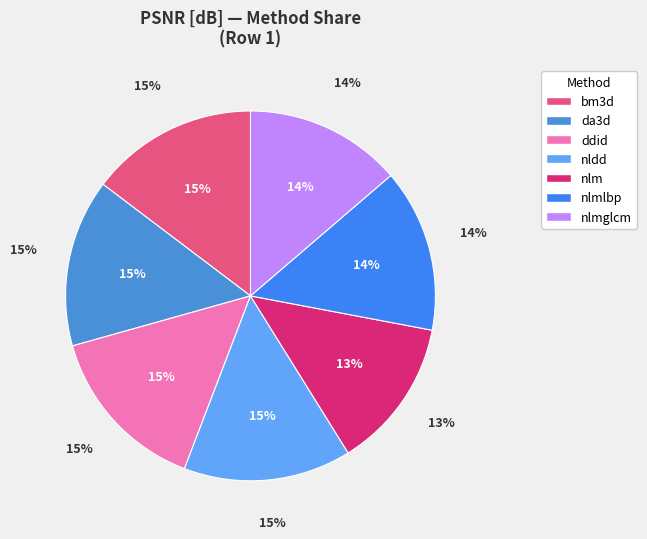

Combined, what portion of the pie is nlm and nlmglcm?

26.9%